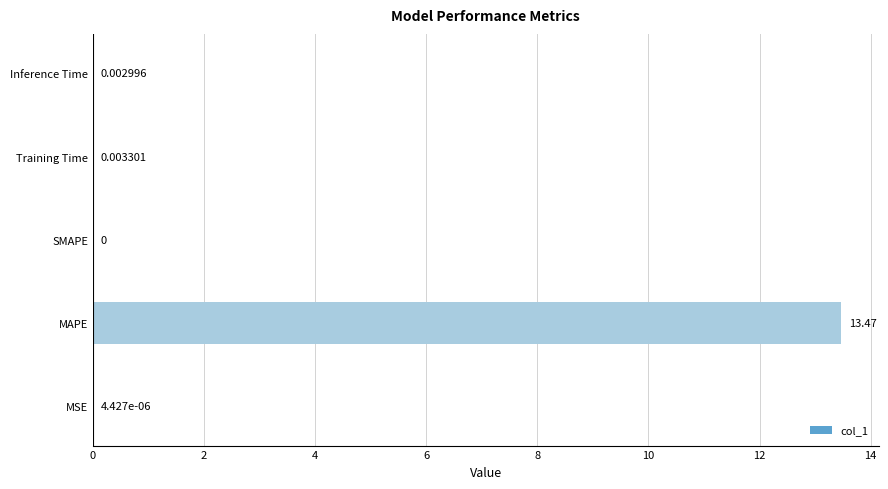

At which category does the chart reach its peak across all series?

MAPE